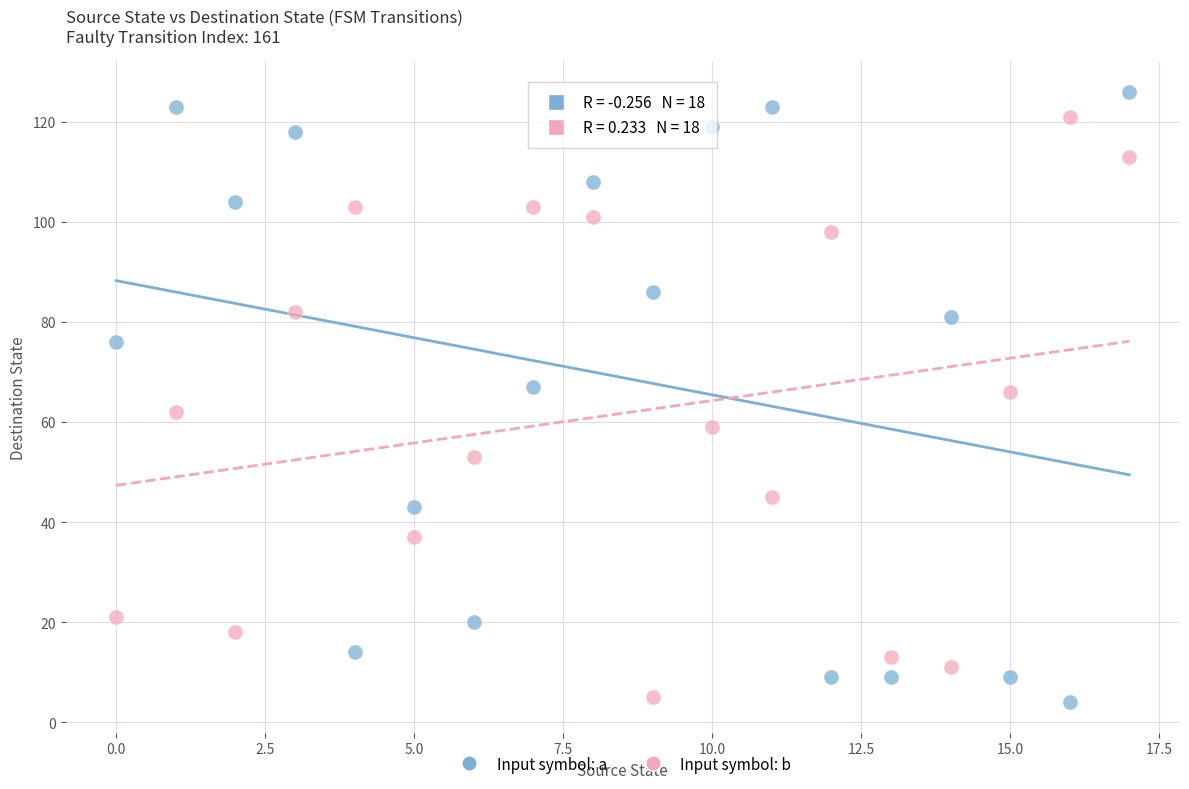

Across all data points, what is the range of Y values (max minus min)?

122